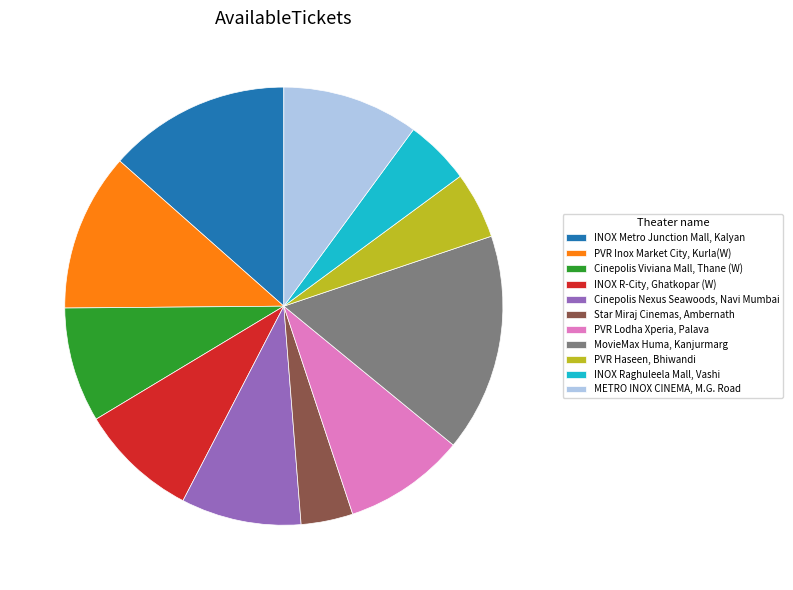

Does any single category account for the majority?

No